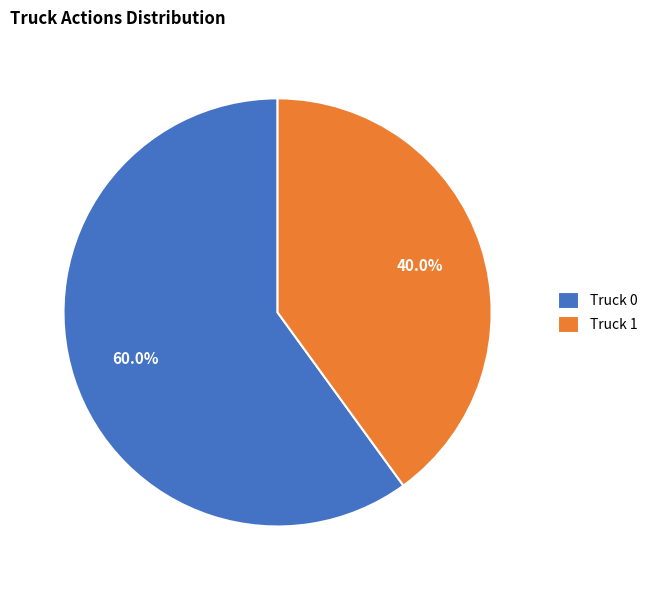

Which slice represents more than half of the pie?

Truck 0